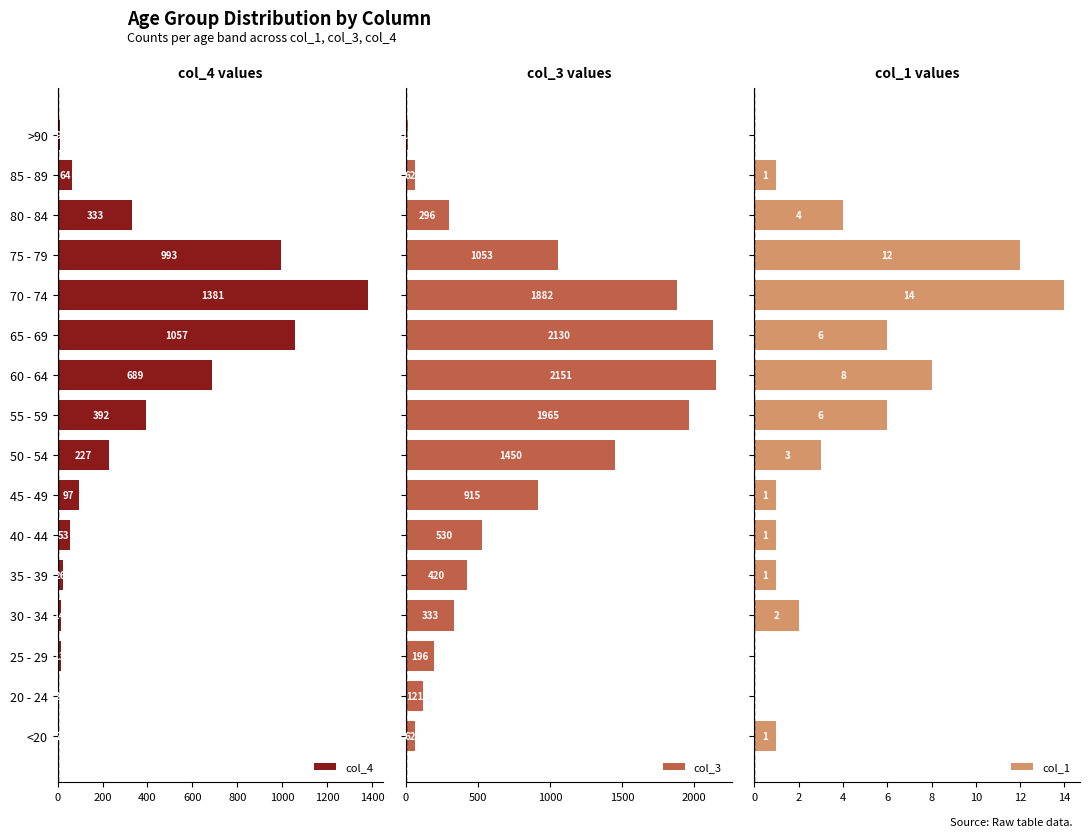

What is the sum of all col_4 values?

5357